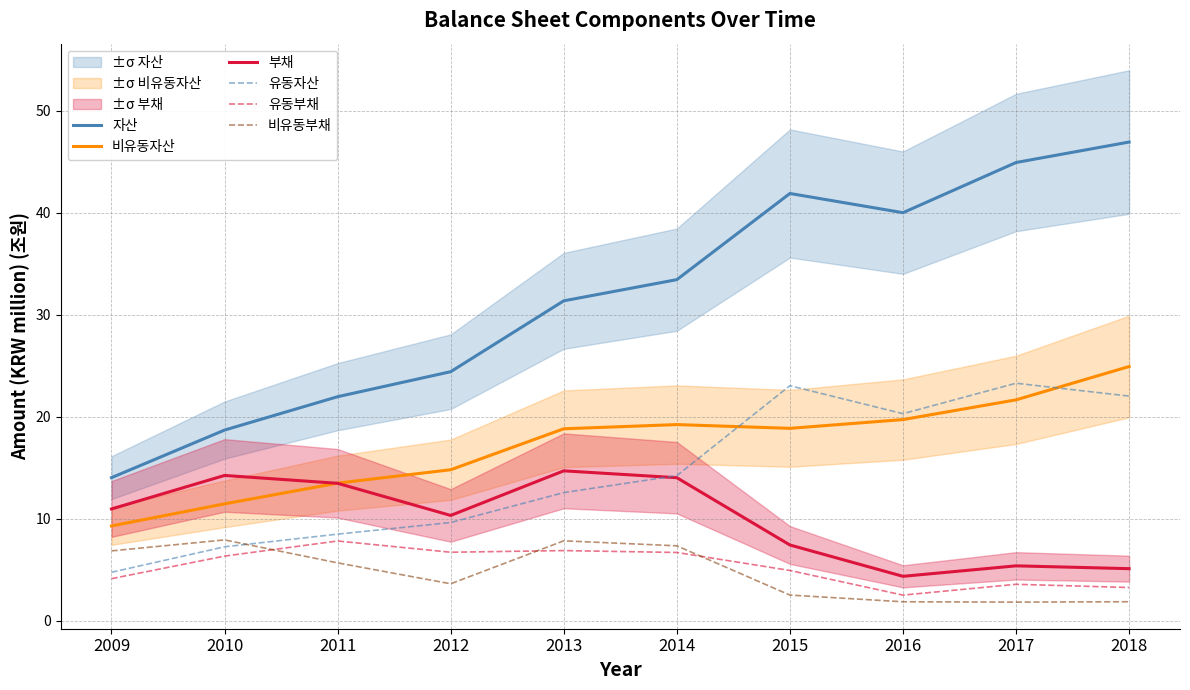

Where is the first local maximum for 부채?

2010